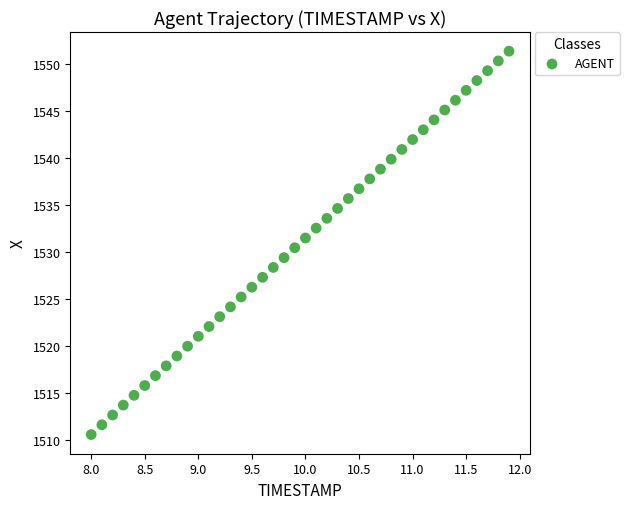

What is the range of X values (max minus min)?

3.9